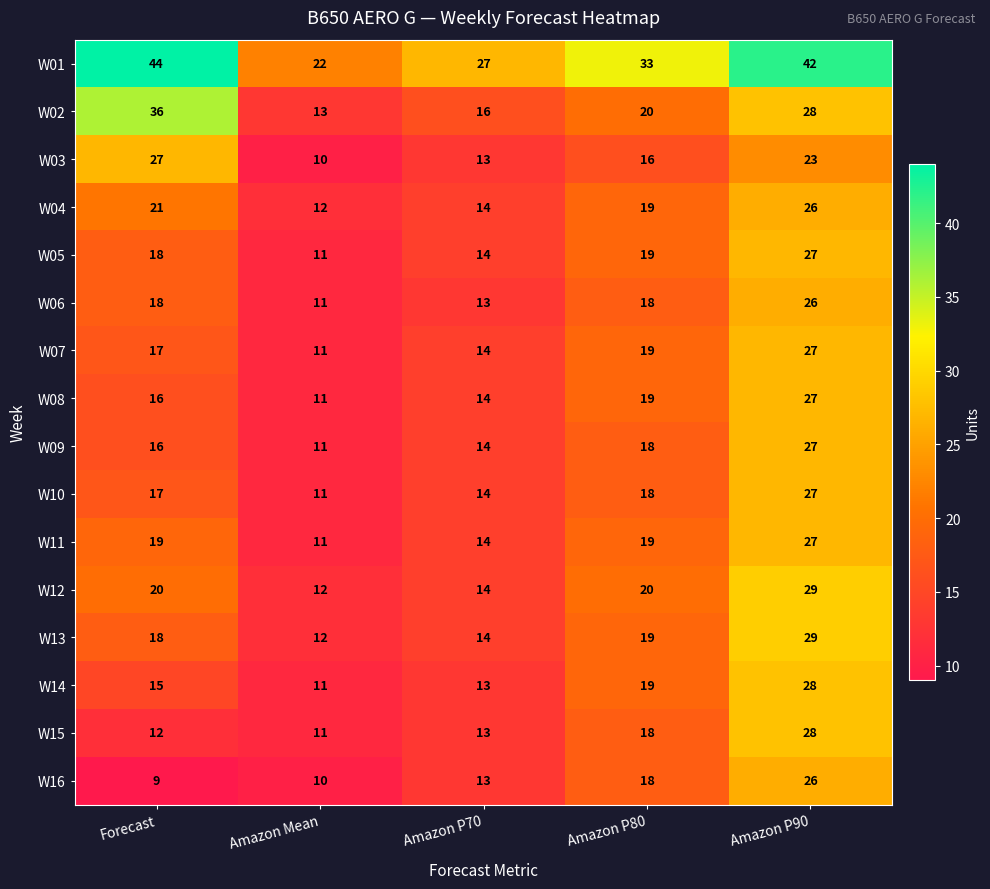

What is the minimum value shown in the chart?

9